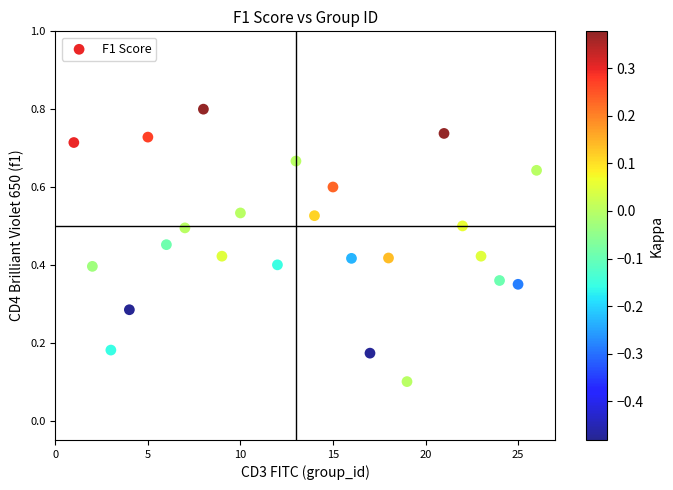

What is the range of X values (max minus min)?

25.0